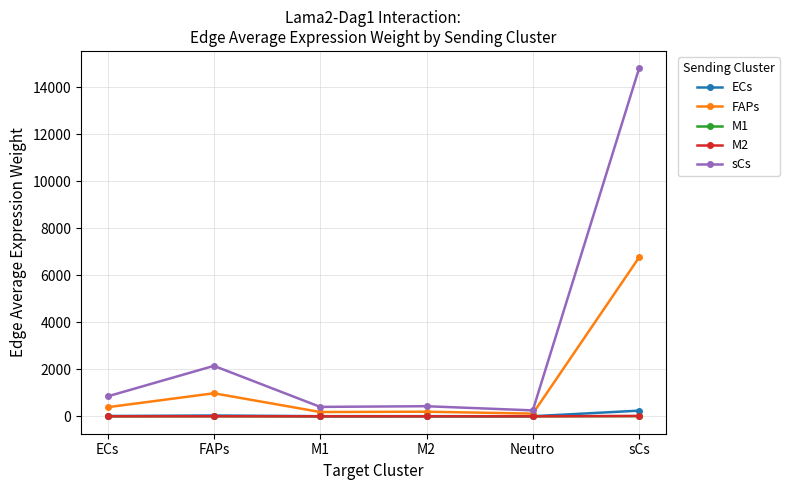

What is the minimum value shown in the chart?

0.1